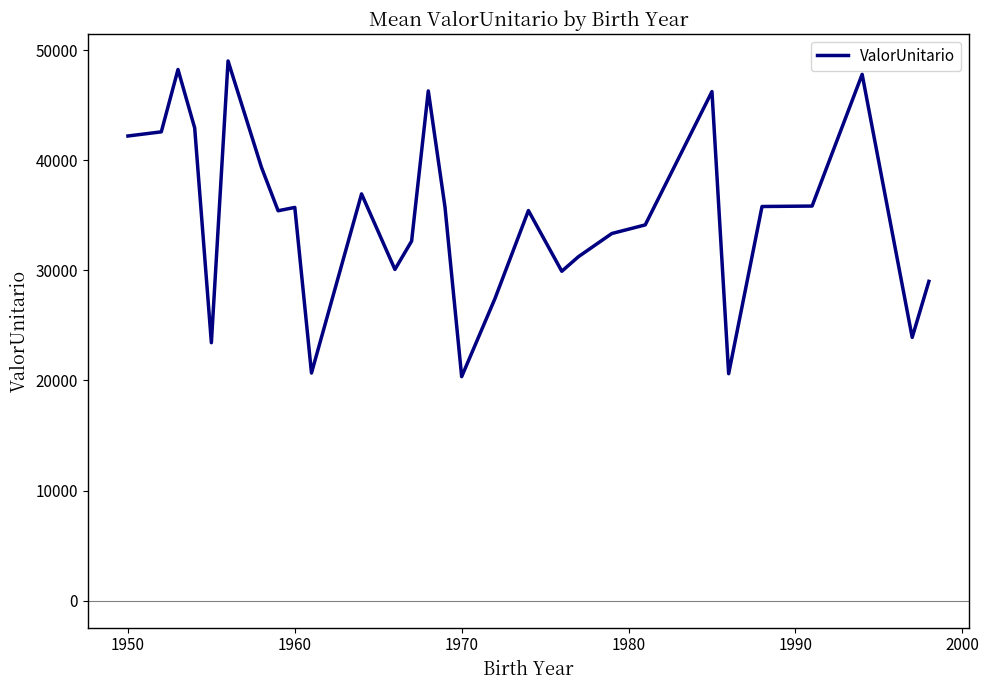

What is the greatest value displayed?

49028.0